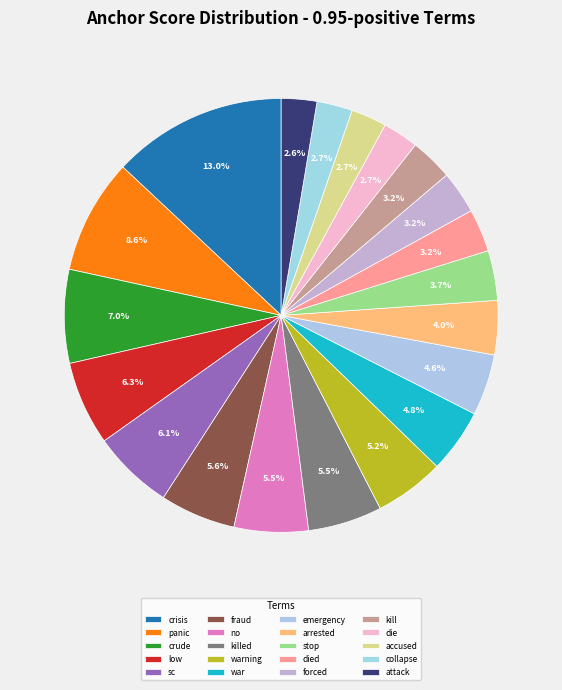

Combined, what portion of the pie is emergency and fraud?

10.2%